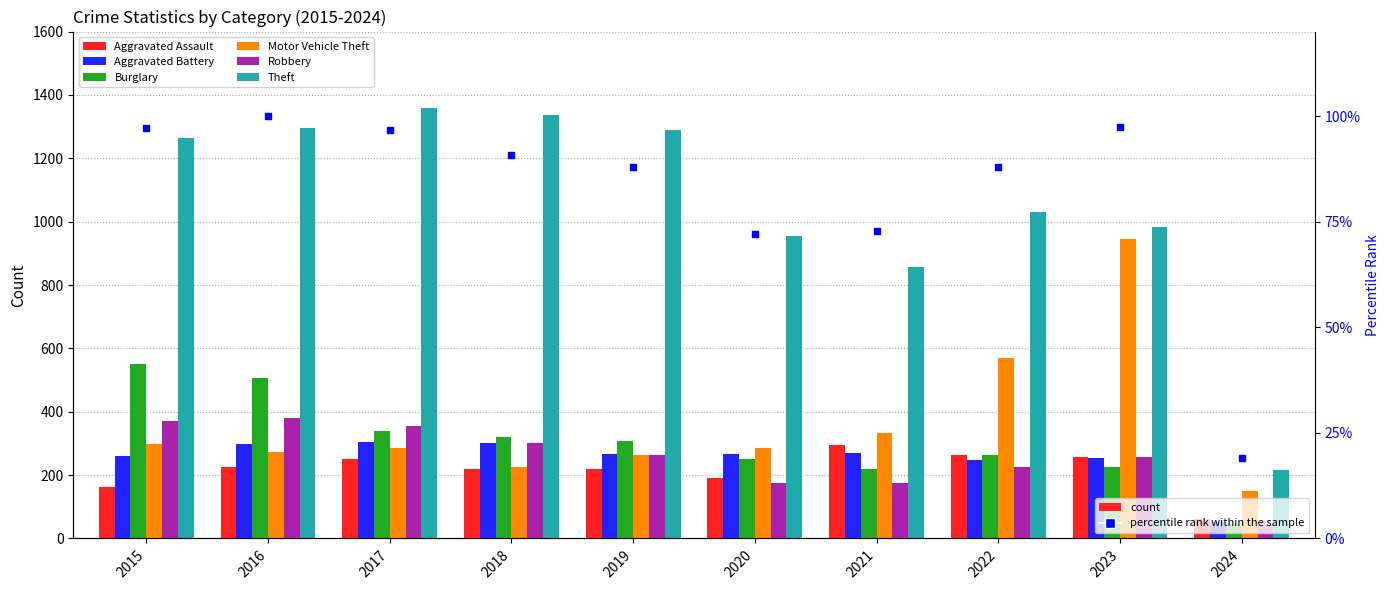

At which category is the sum across all series the highest?

2016